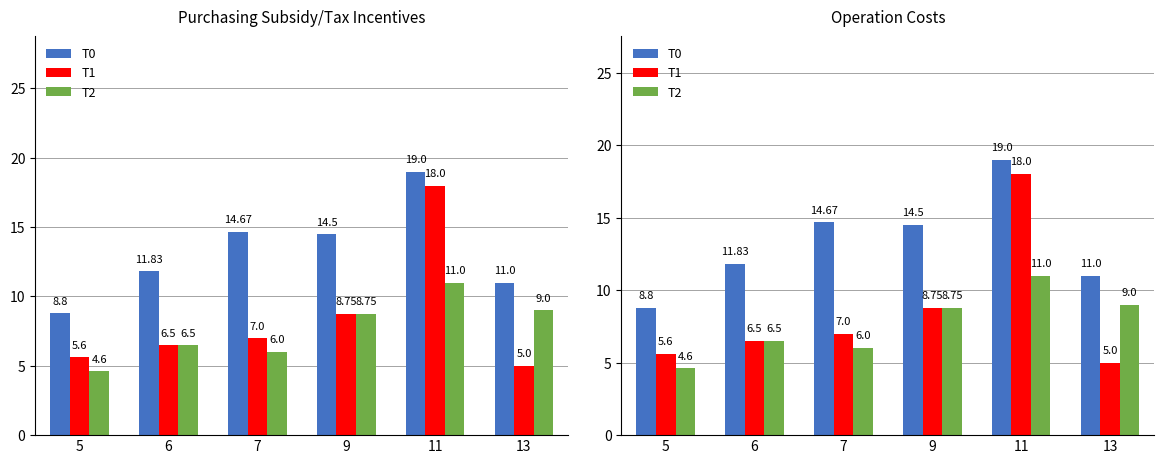

Between 7 and 13, which series saw the biggest shift?

T0